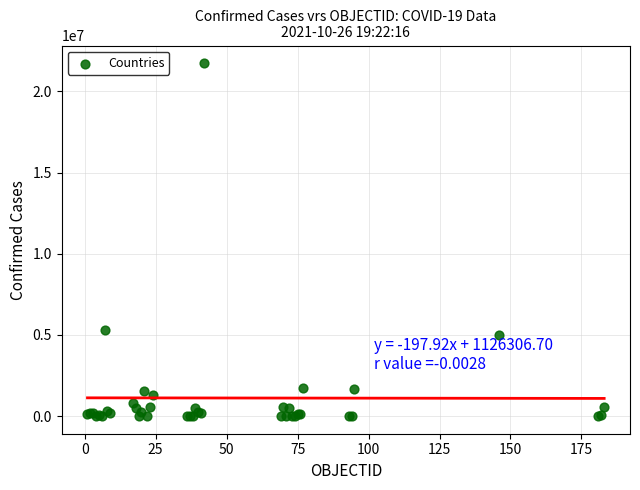

What Y value in the scatter plot is closest to 10869088?

5281585